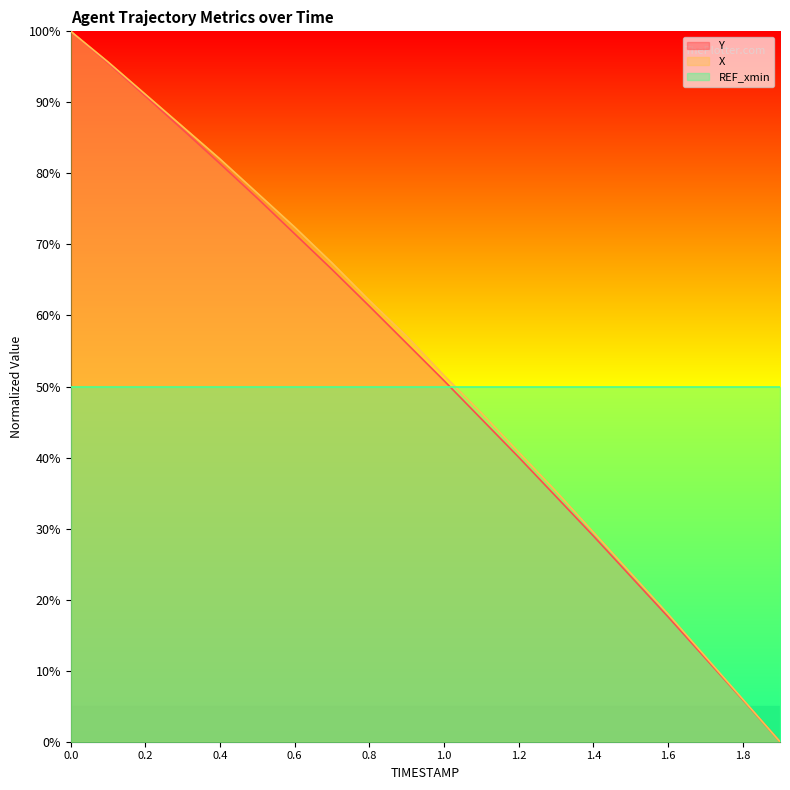

What is the total value across all series at 0.0?

250.0